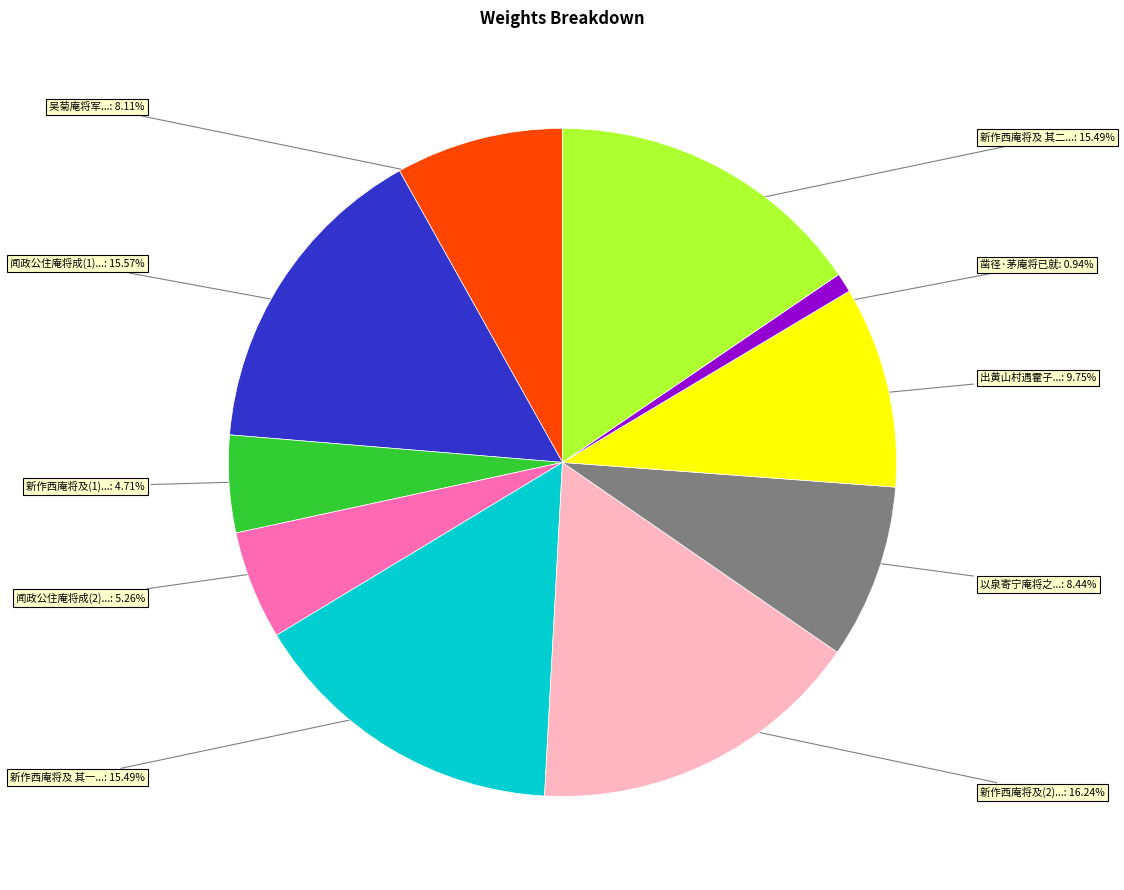

Does any single category account for the majority?

No